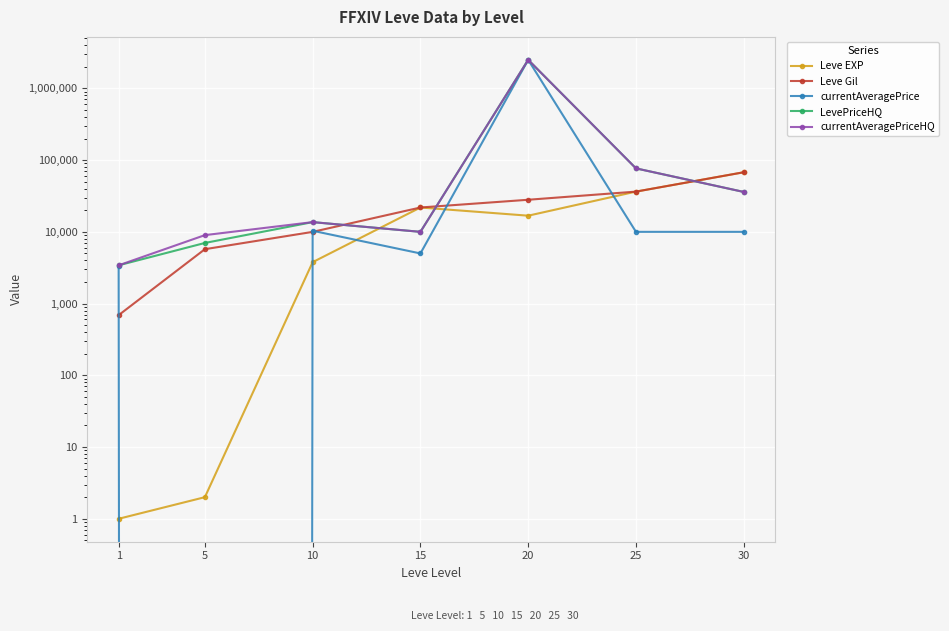

What is the value of the currentAveragePriceHQ point at the 1st from the left?

3416